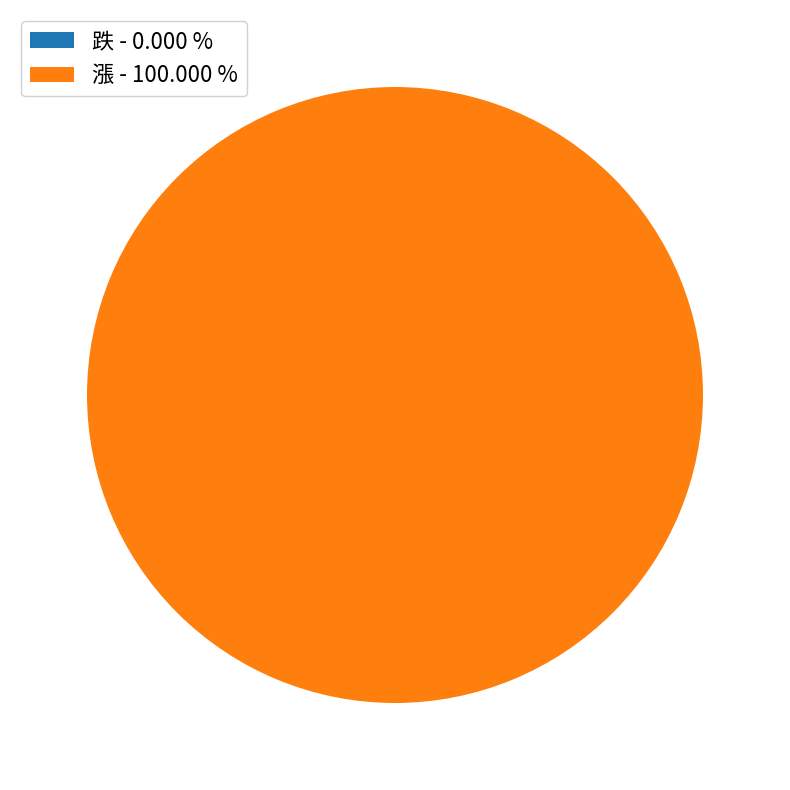

Is there any slice that represents more than half of the pie?

Yes